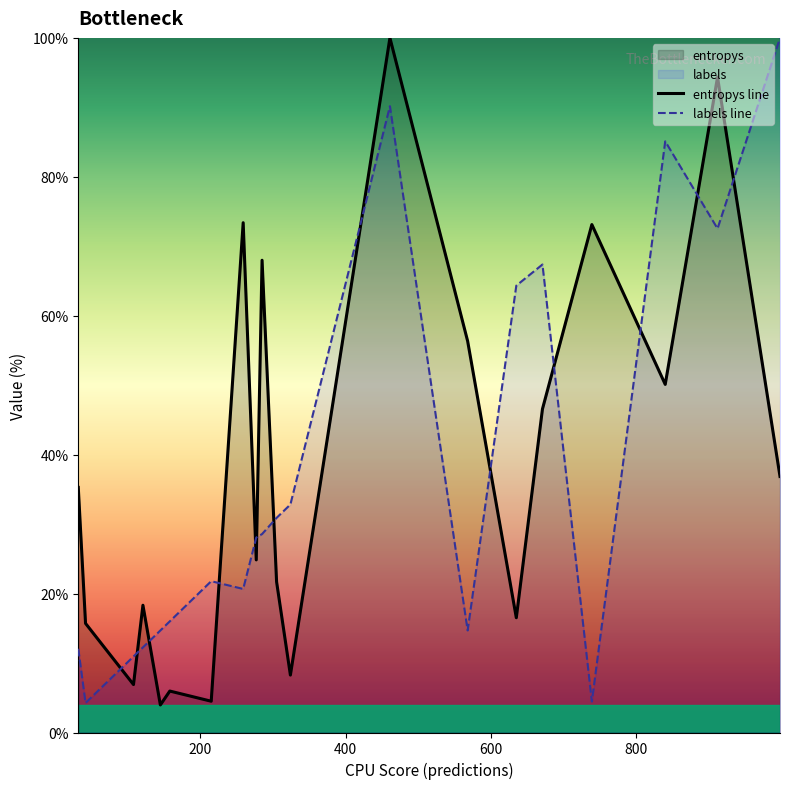

How many lines are shown in the chart?

2